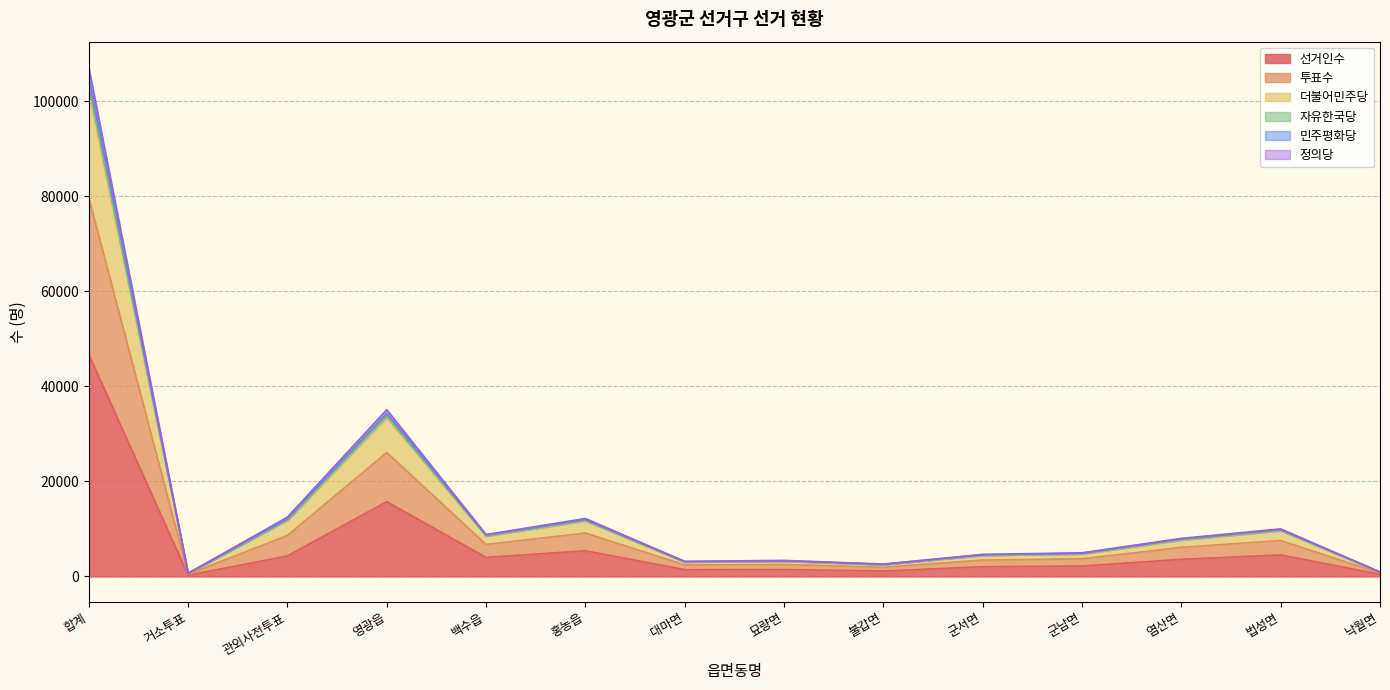

What are all the series names shown in the legend?

선거인수, 투표수, 더불어민주당, 자유한국당, 민주평화당, 정의당